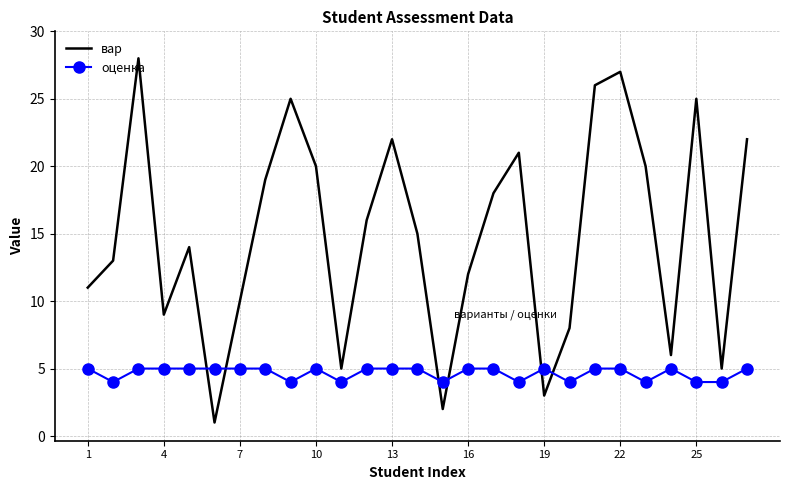

Count the number of categories in the chart.

27